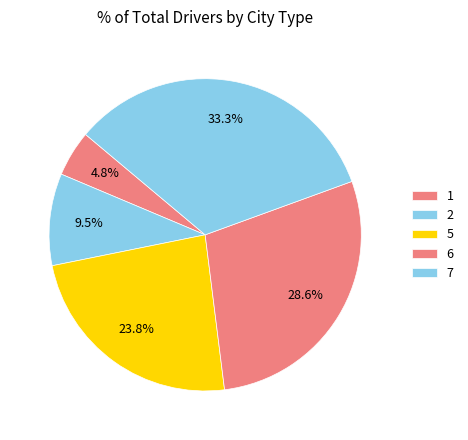

To the nearest percent, what percentage of the pie is 5?

24%